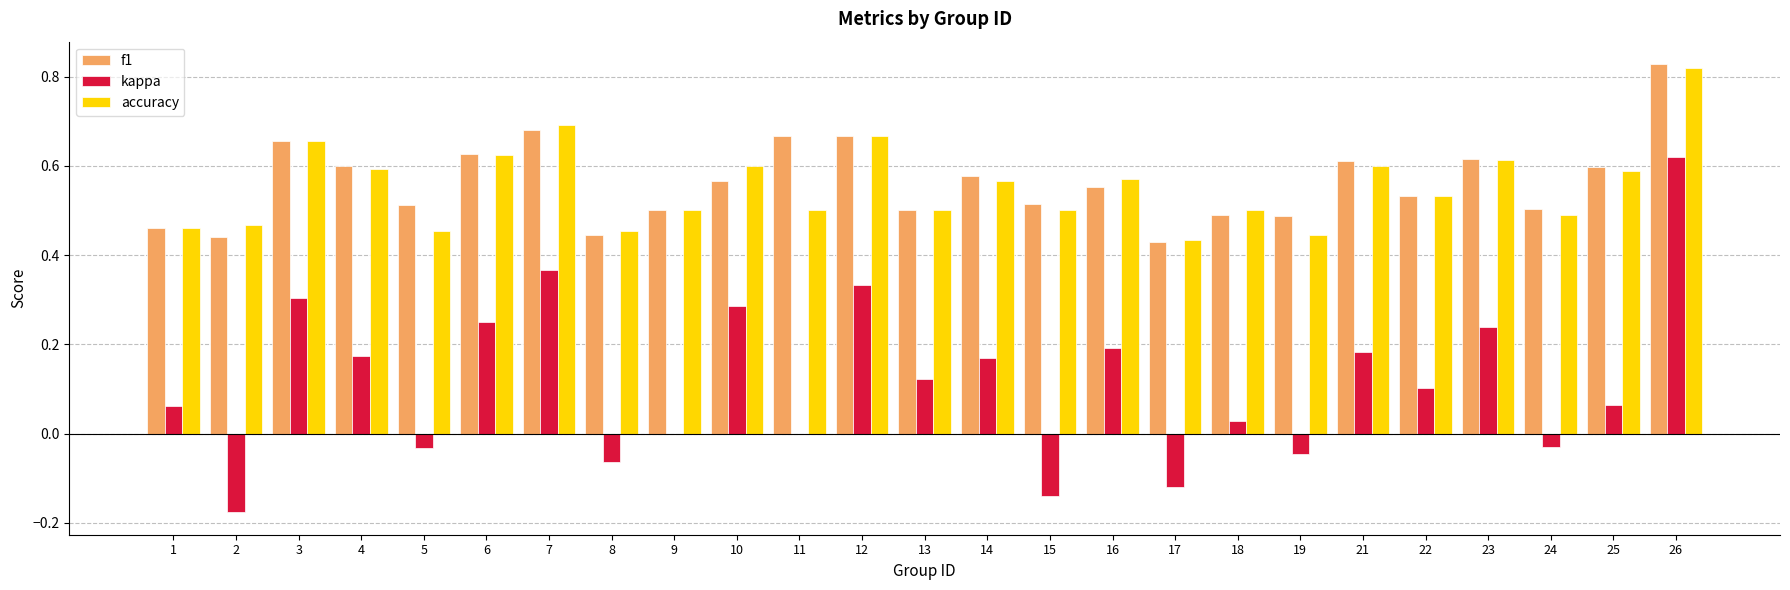

What is the total value across all series at 18?

1.0